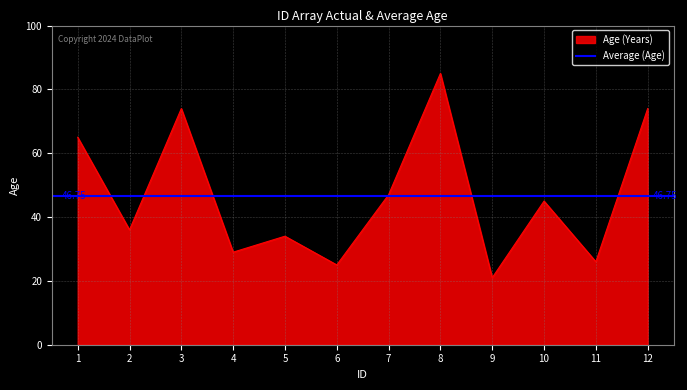

Which category has the lowest value across all series?

9